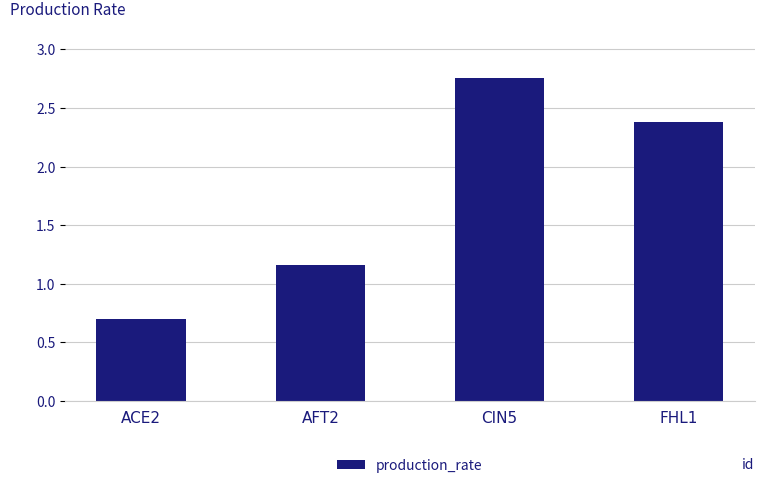

What is the change in value from AFT2 to CIN5?

+1.6